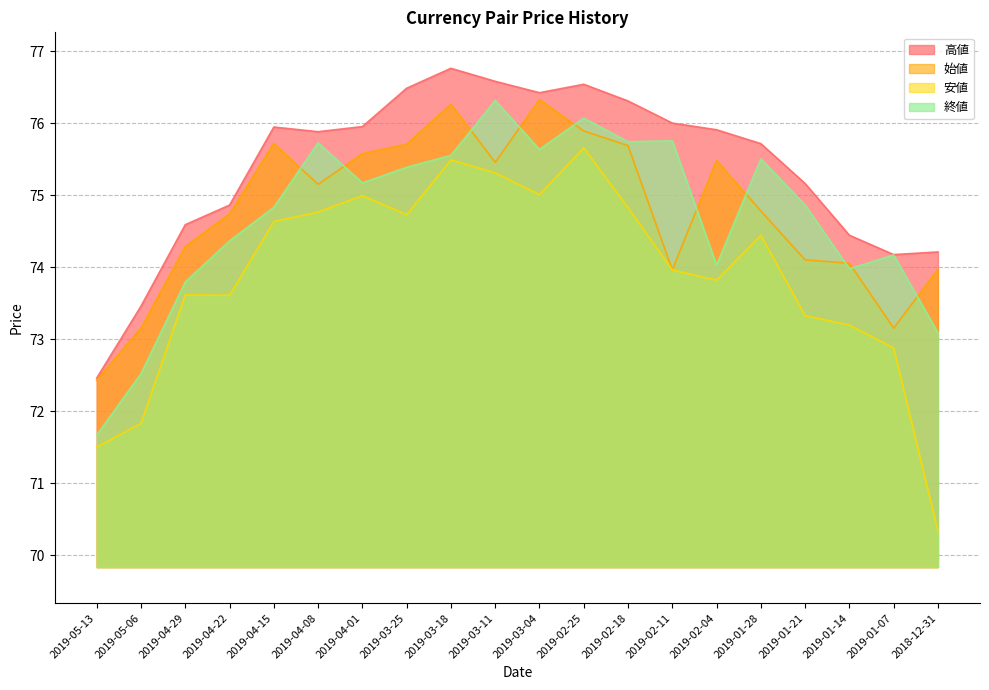

Which category has the highest value across all series?

2019-03-18